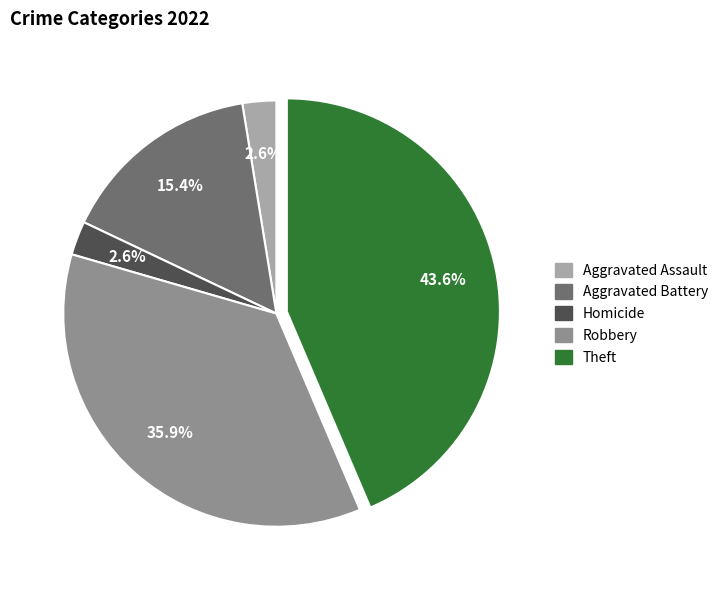

Does any single category account for the majority?

No